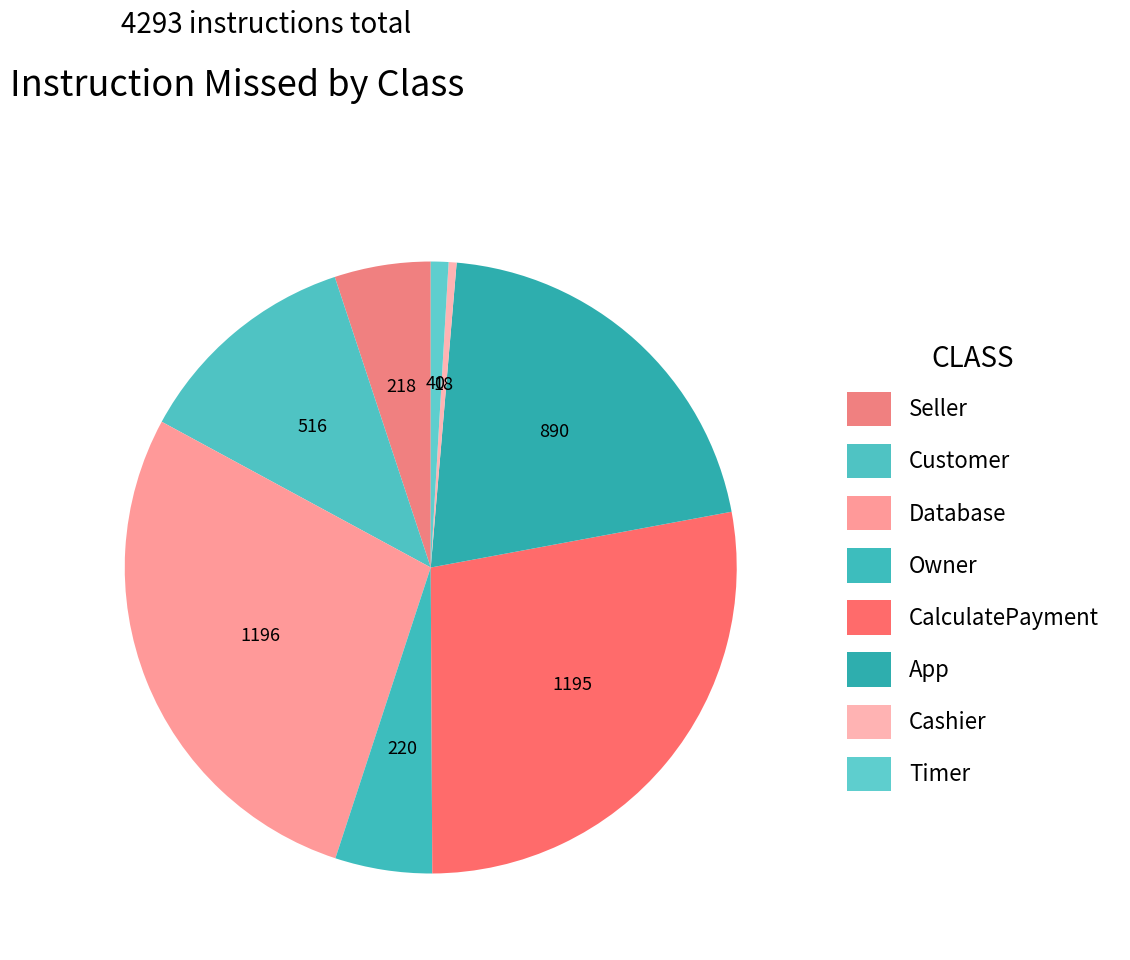

What portion of the pie excludes Owner?

94.9%